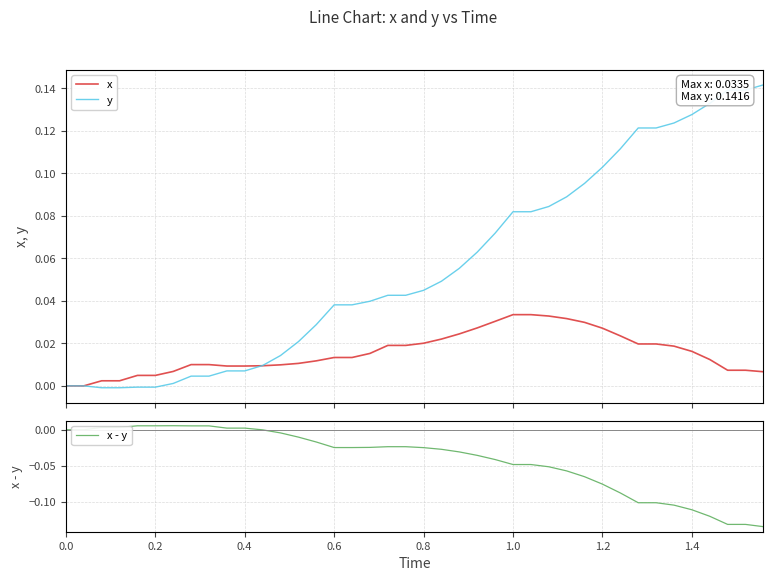

What is the value of the x - y point at the 40th from the left?

-0.1